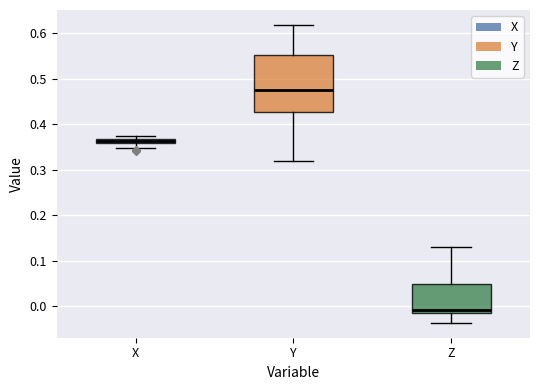

Where does the lower whisker of the box for X end on the y-axis? The values are not printed on the chart, so give them approximately, as read against the axis.

0.35